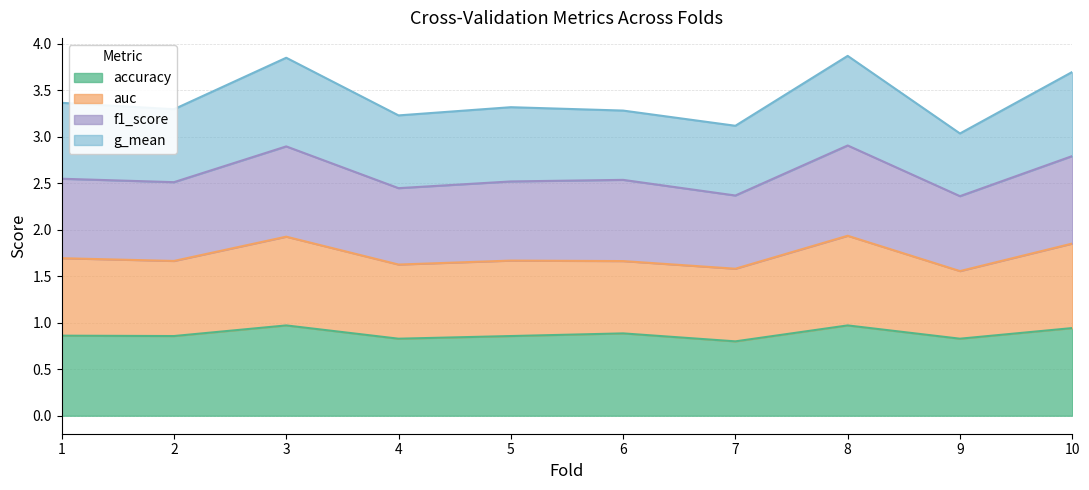

What is the total value across all series at 5?

3.3